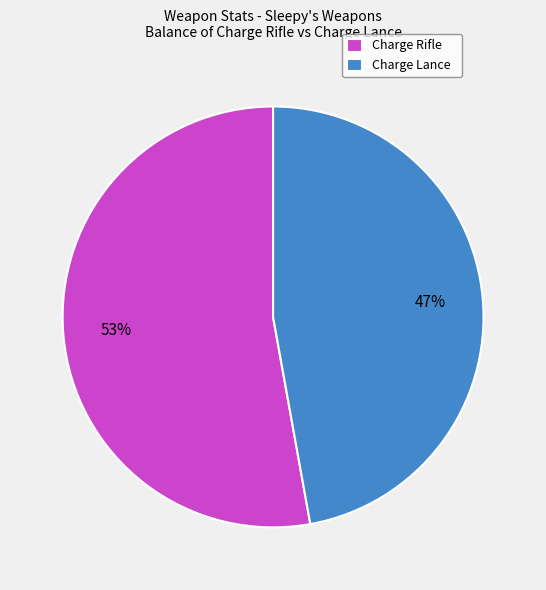

To the nearest percent, what percentage of the pie is Charge Lance?

47%